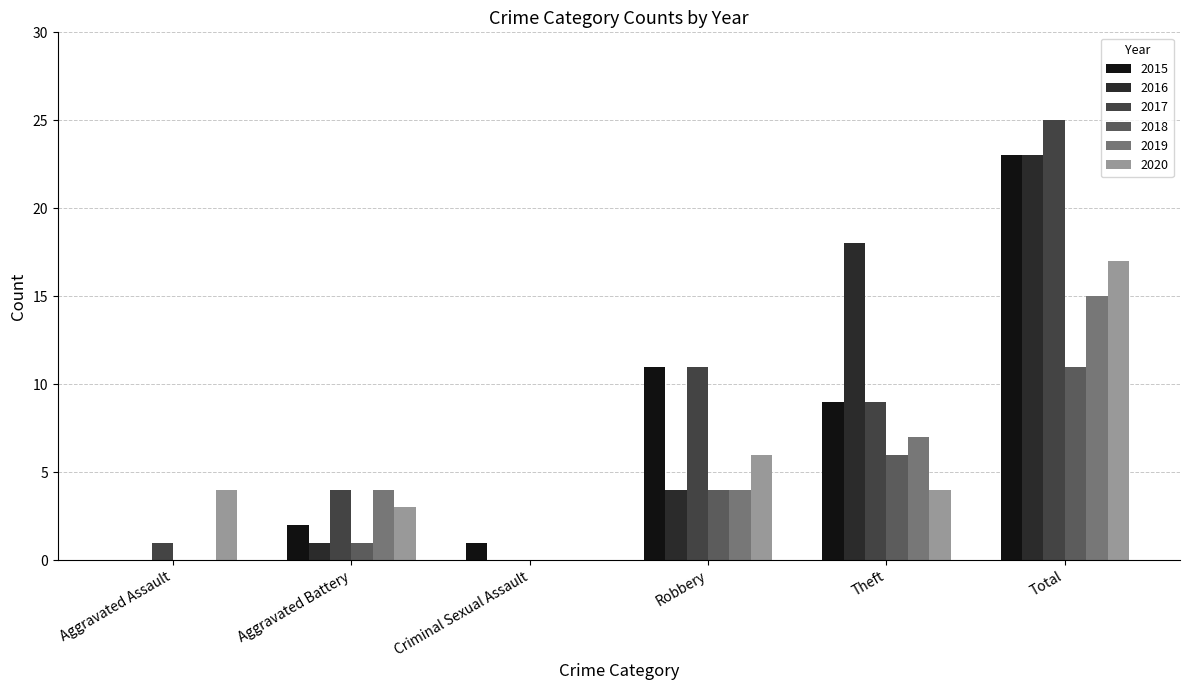

At which label is 2015 closest to 11?

Robbery